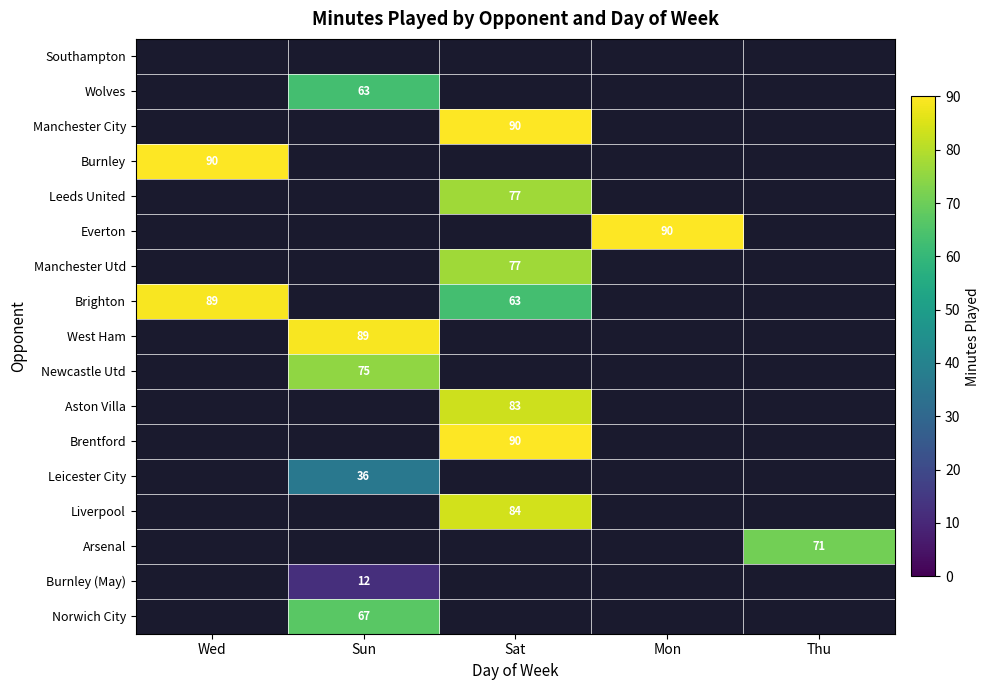

The value of Leicester City at Sun is 36. True or false?

True